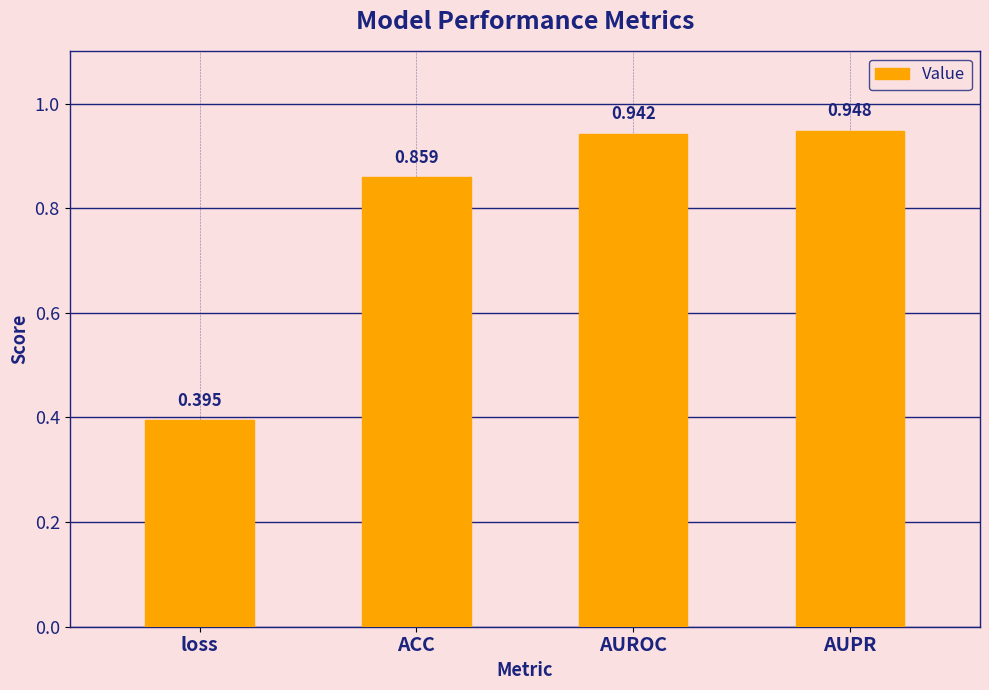

How many bars are there in total?

4